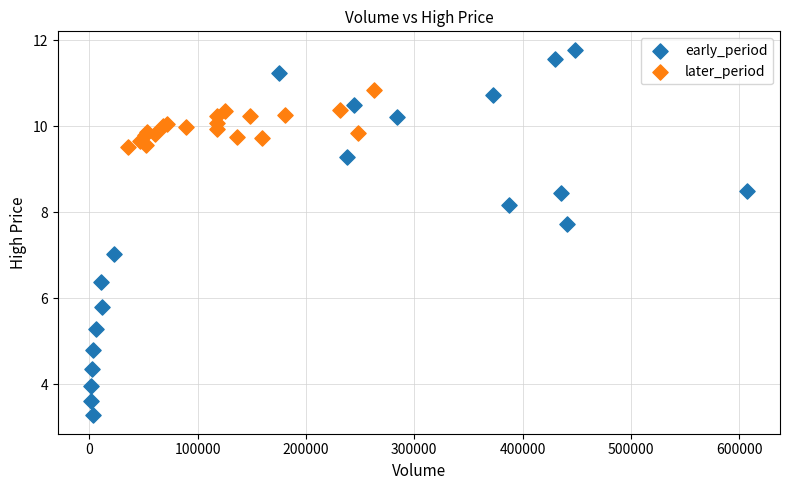

Which series has the largest Y range (max minus min)?

early_period